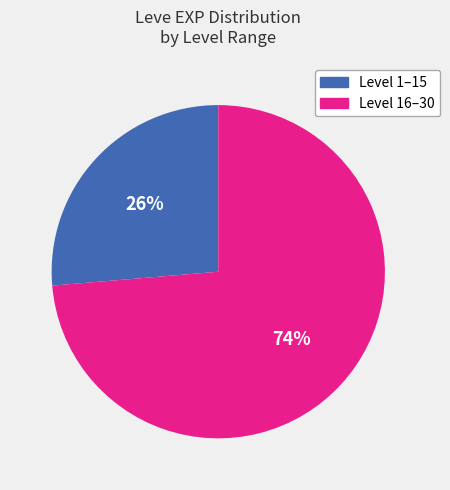

Is there any slice that represents more than half of the pie?

Yes